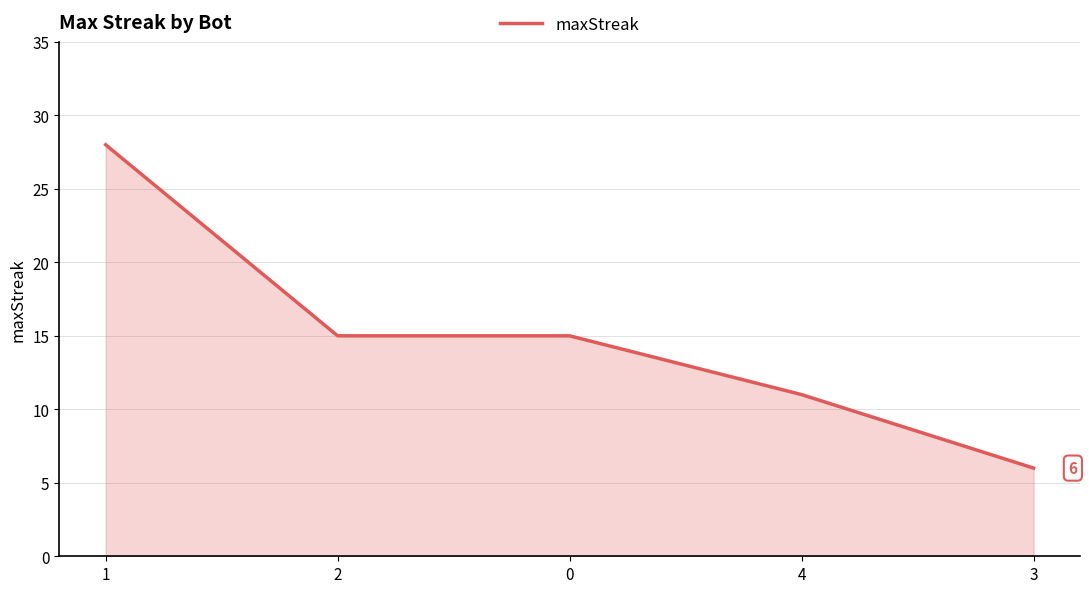

The chart shows a value of 20 at 2. True or false?

False